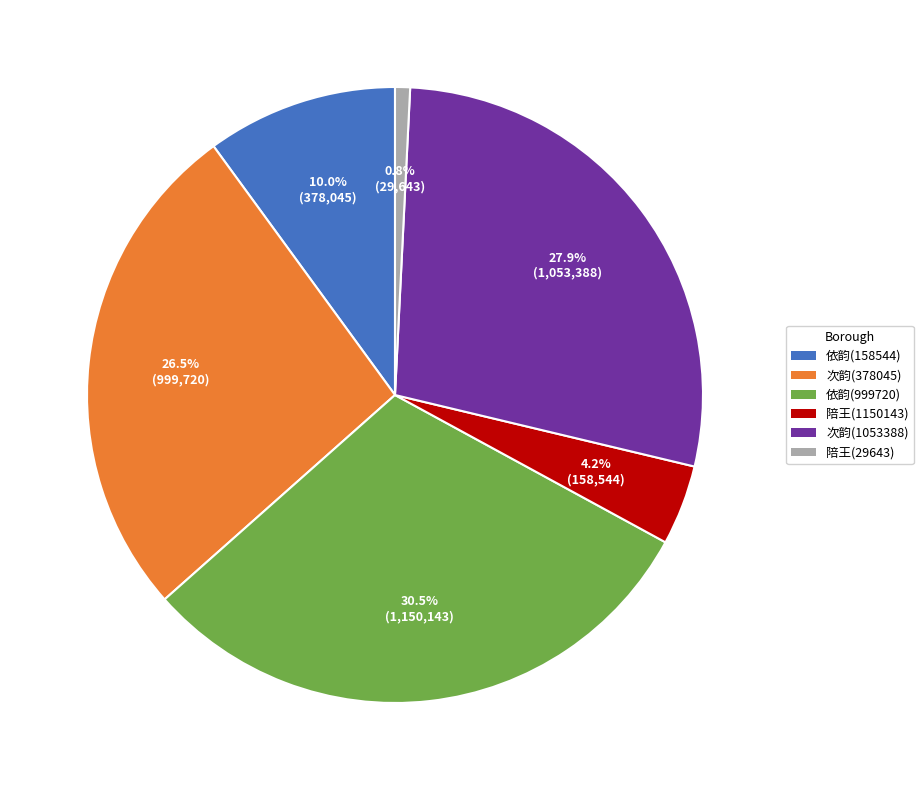

Which slice is the smallest?

陪王(29643)